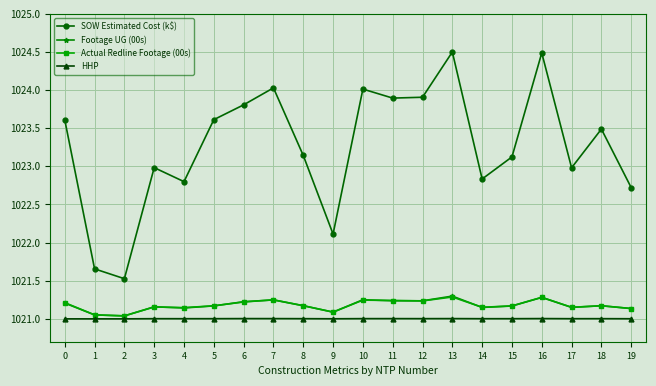

Is it true that SOW Estimated Cost (k$) equals 660.5 at 11?

False